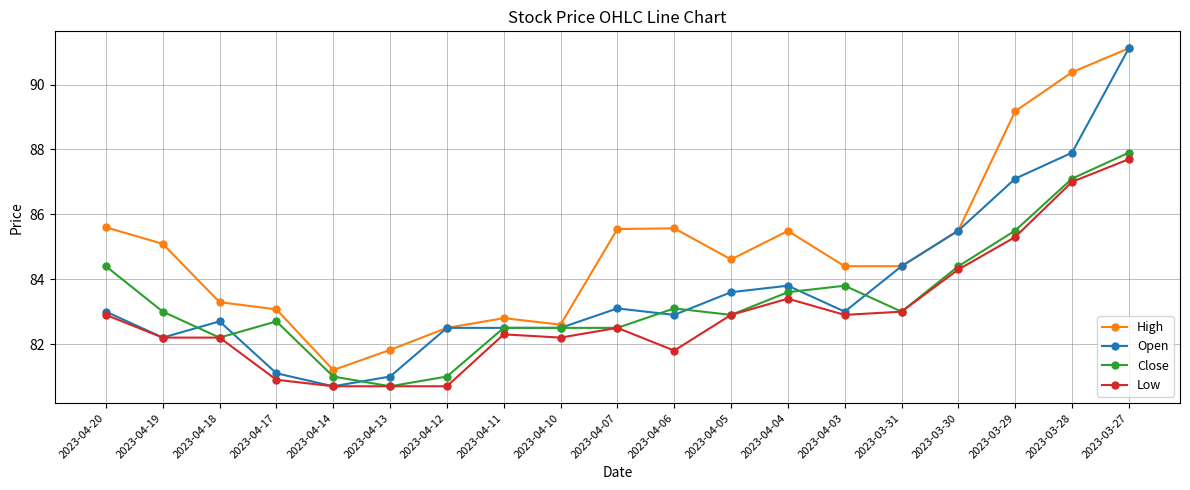

Where is the first local minimum for High?

2023-04-14